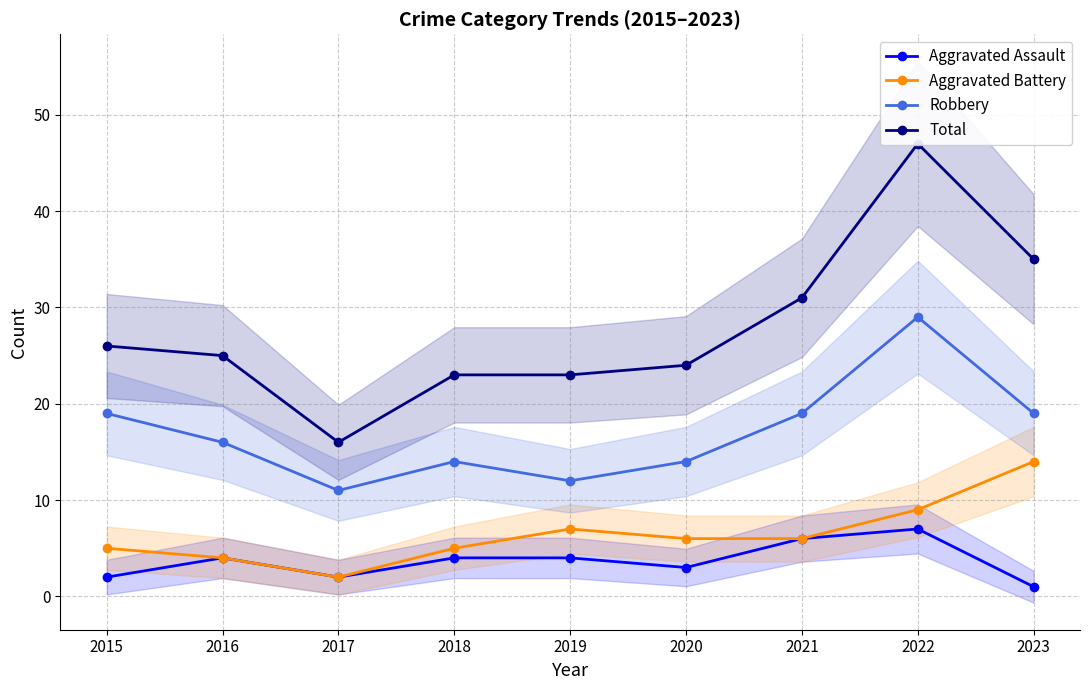

How many interior local valleys does the Aggravated Assault series have?

2